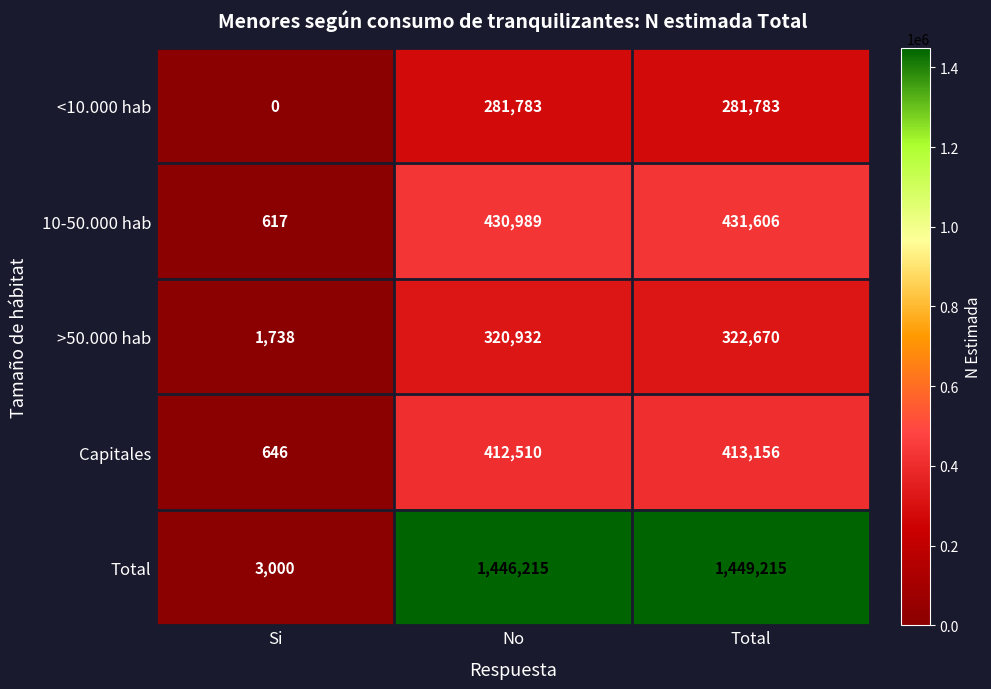

Rank the series at No from lowest to highest value.

<10.000 hab, >50.000 hab, Capitales, 10-50.000 hab, Total